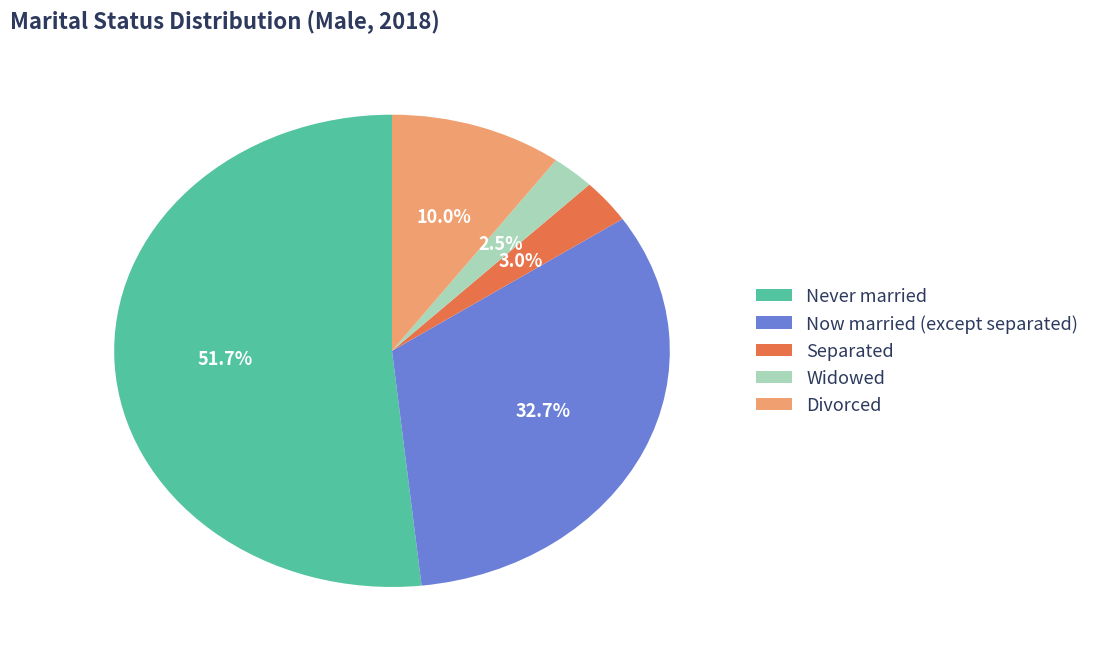

What percentage is NOT represented by Now married (except separated)?

67.3%